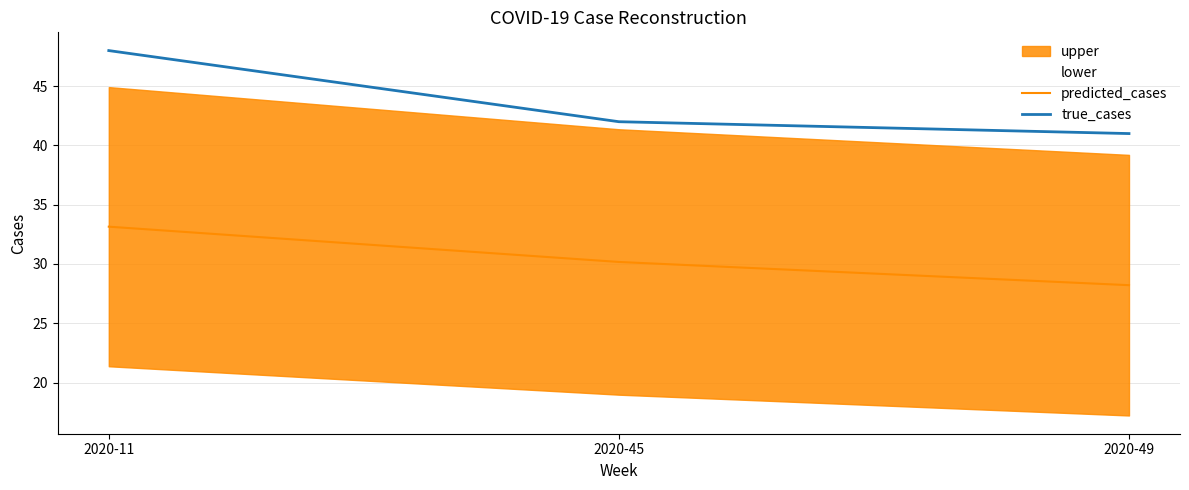

Is the value of true_cases at 2020-11 greater than the value of predicted_cases at 2020-49?

Yes